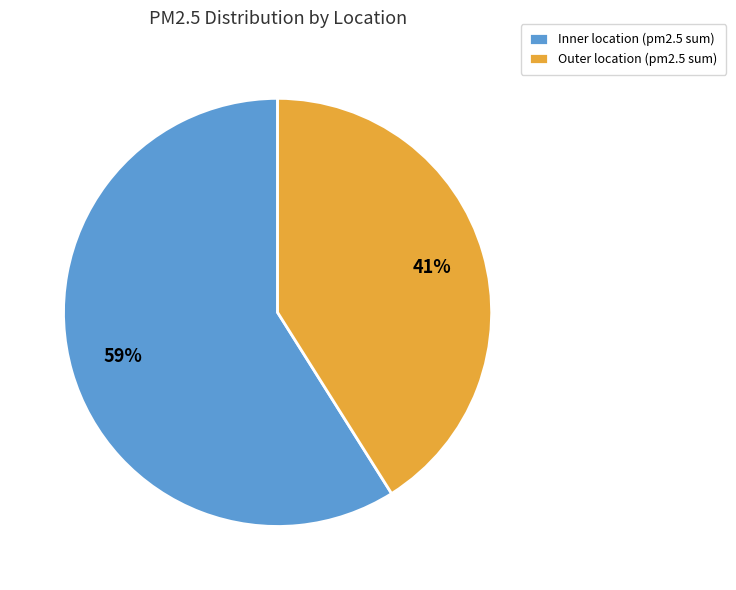

Combined, do Outer location (pm2.5 sum) and Inner location (pm2.5 sum) account for over 50%?

Yes